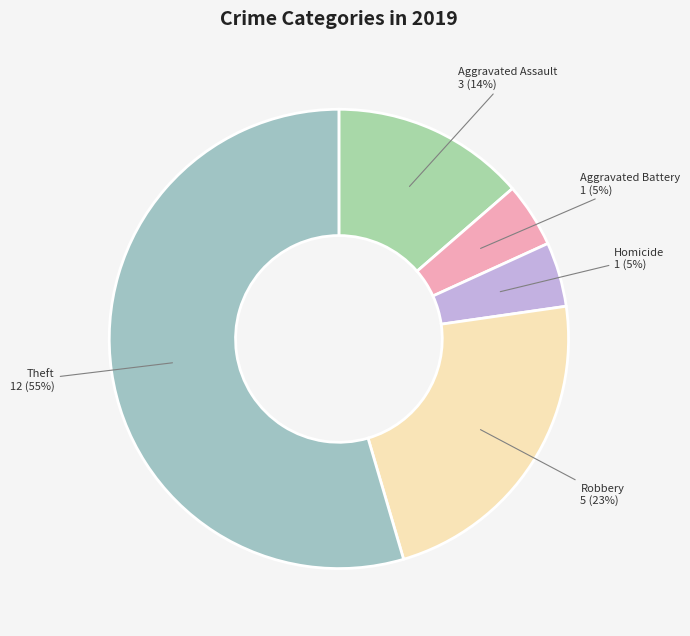

To the nearest percent, what percentage of the pie is Homicide?

5%